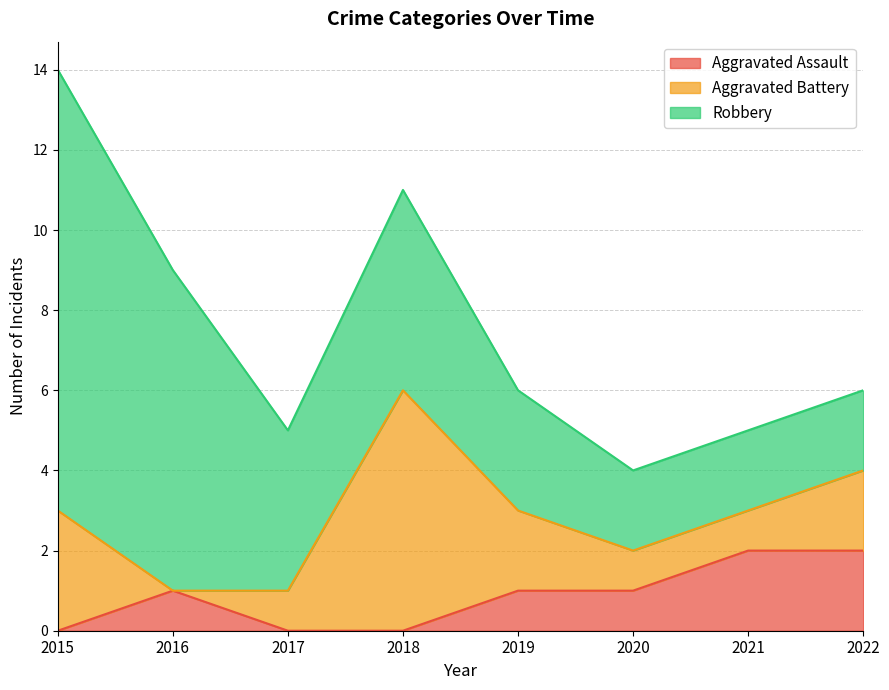

What is the difference between the Robbery values at 2016 and 2018?

3